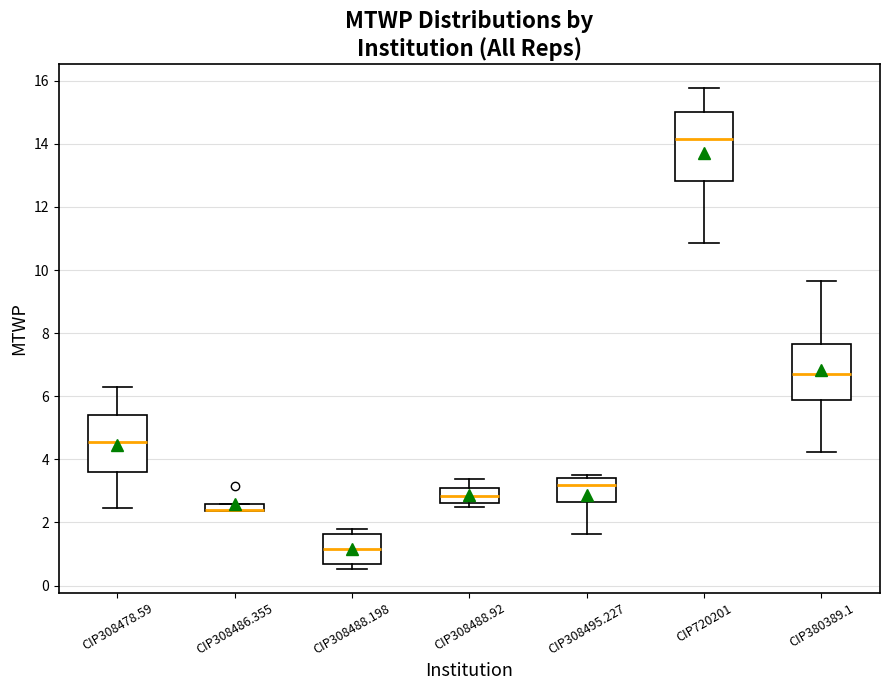

Where is the lower edge of the box for CIP308478.59 on the y-axis? The values are not printed on the chart, so give them approximately, as read against the axis.

3.6